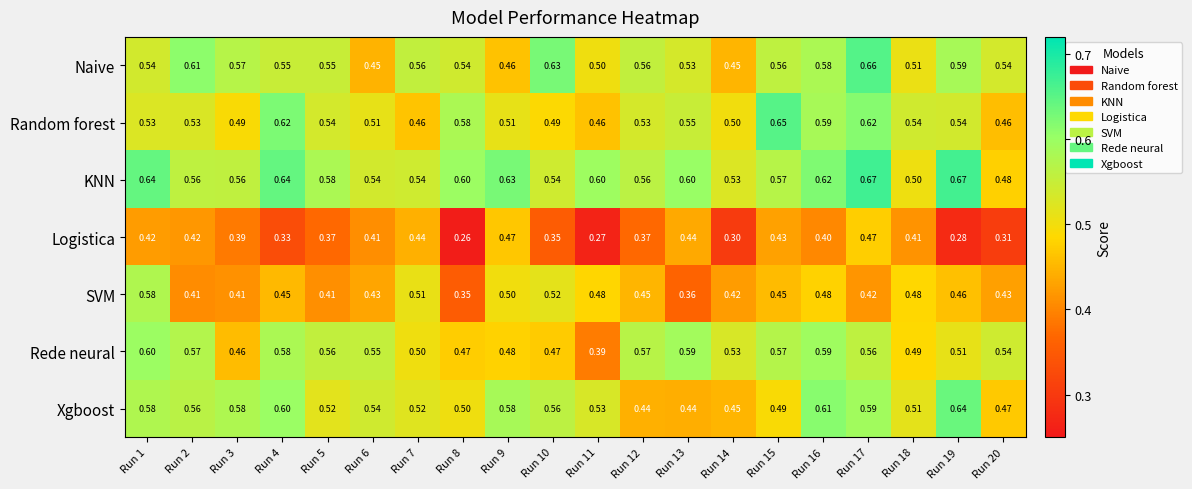

At Run 8, list the series in order from smallest to largest.

Logistica, SVM, Rede neural, Xgboost, Naive, Random forest, KNN